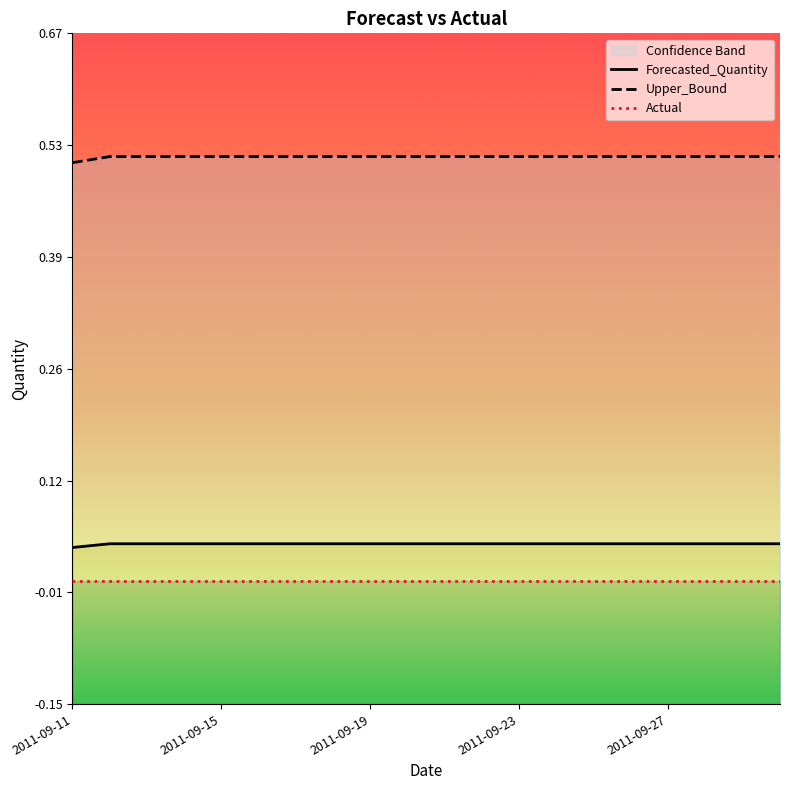

At how many categories does at least one series exceed 0?

20